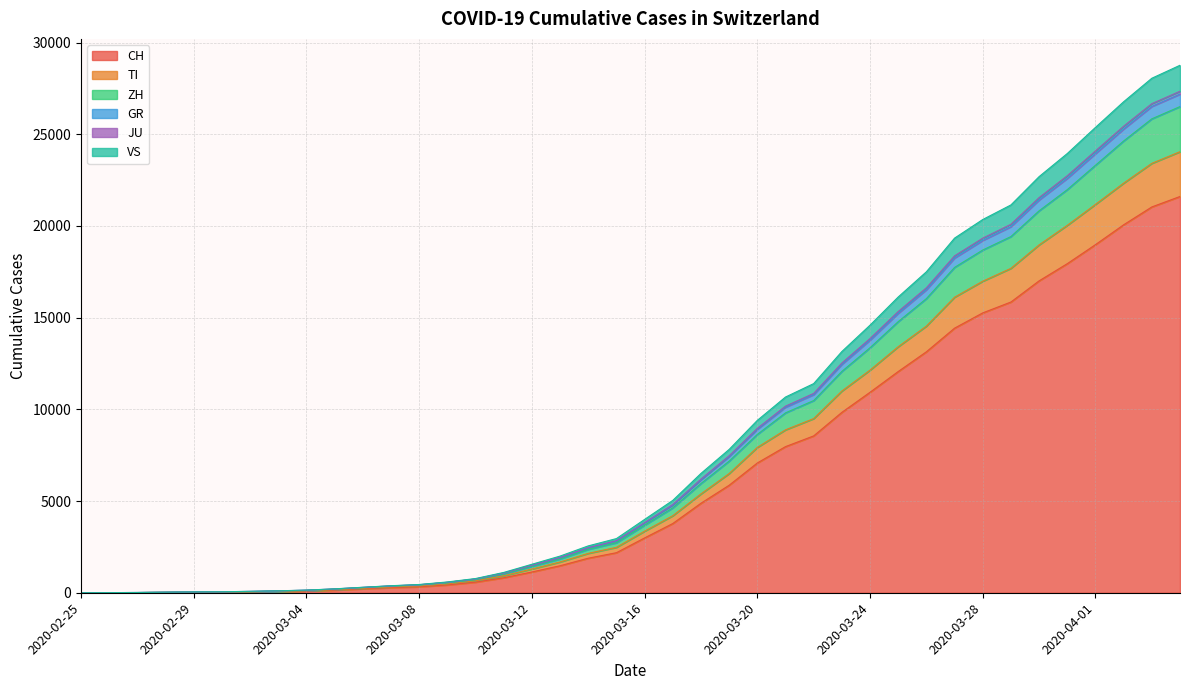

What is the maximum value for CH?

21605